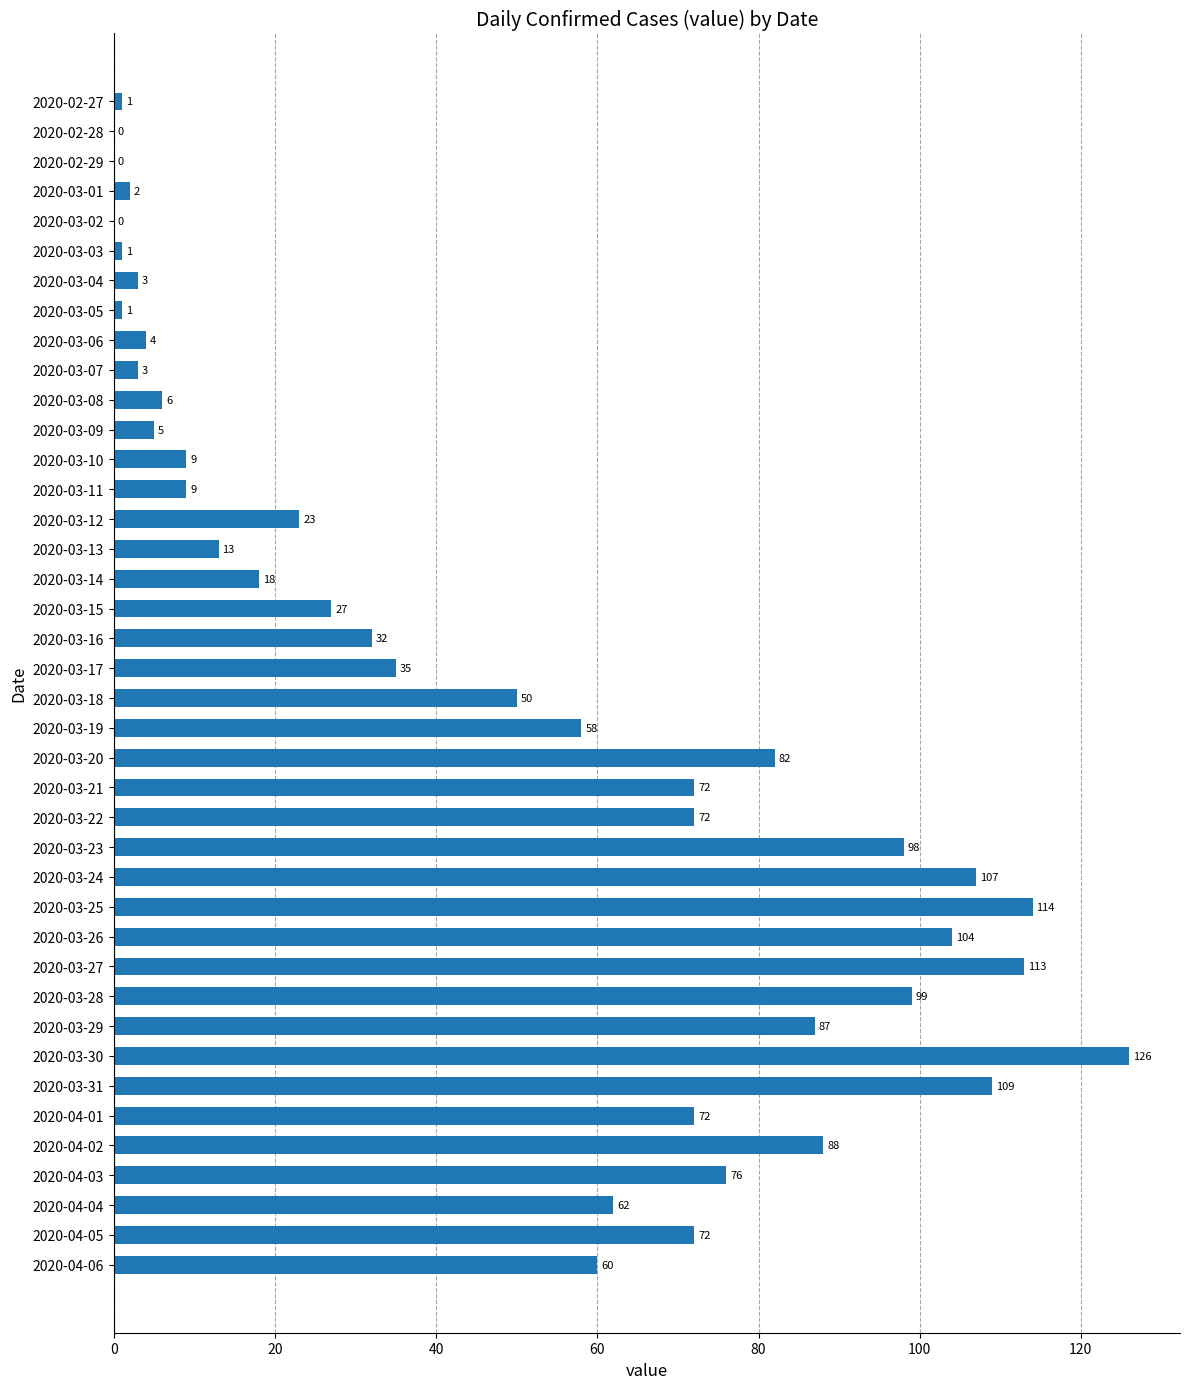

Where is the data nearest to the value 63?

2020-04-04